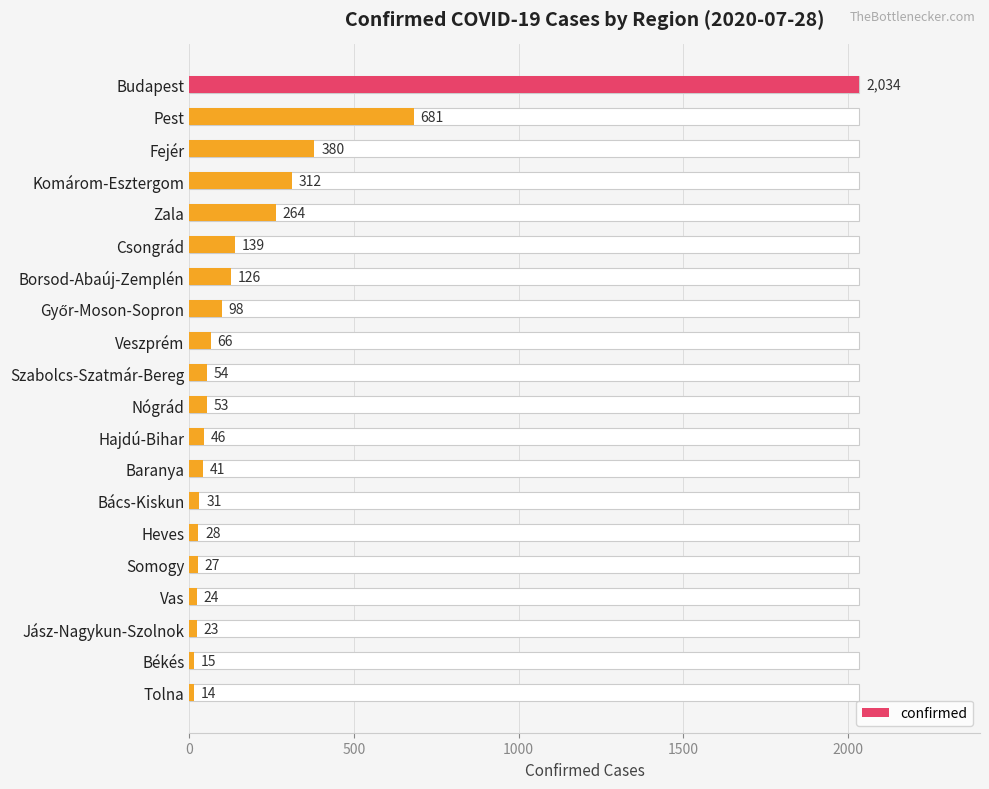

Read the value at Somogy, to the nearest 10.

30